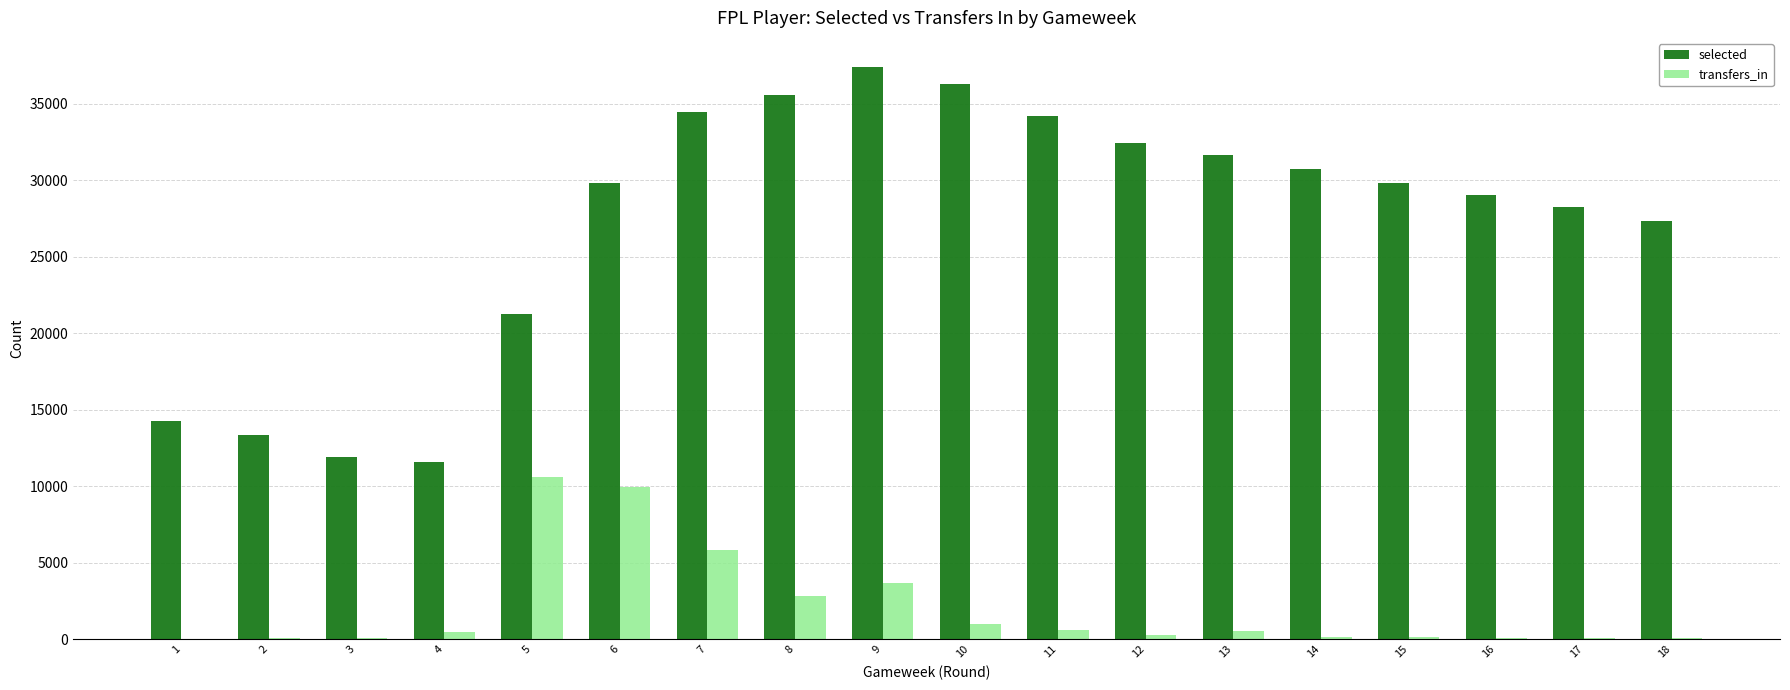

Is it true that transfers_in equals 120 at 14?

True